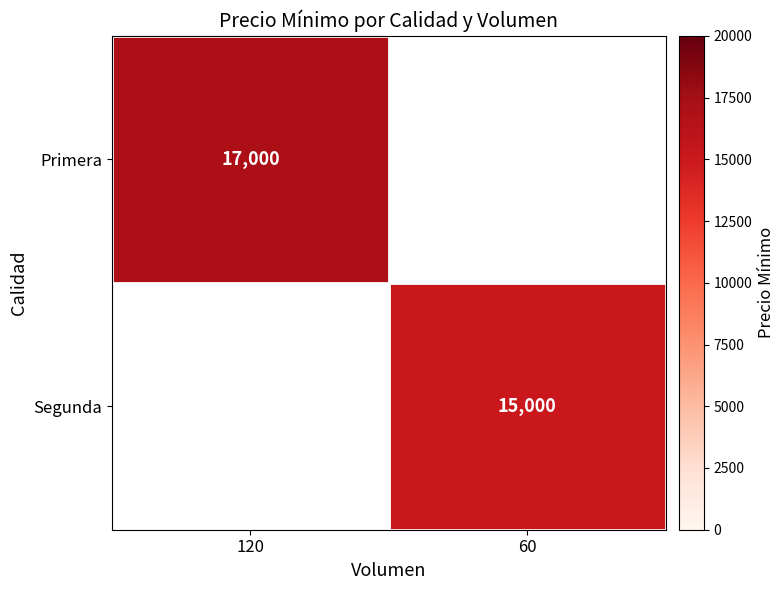

The Segunda series shows 15000 at 60. True or false?

True